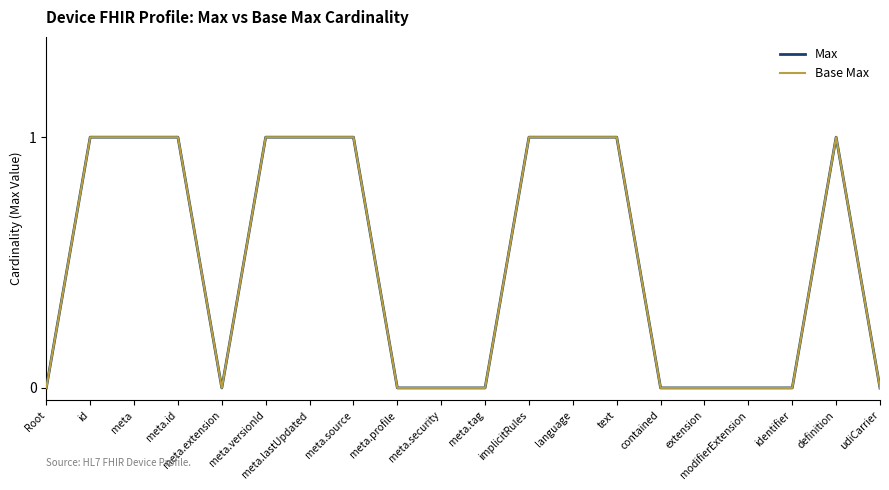

What is the label of the 9th point from the left?

meta.profile